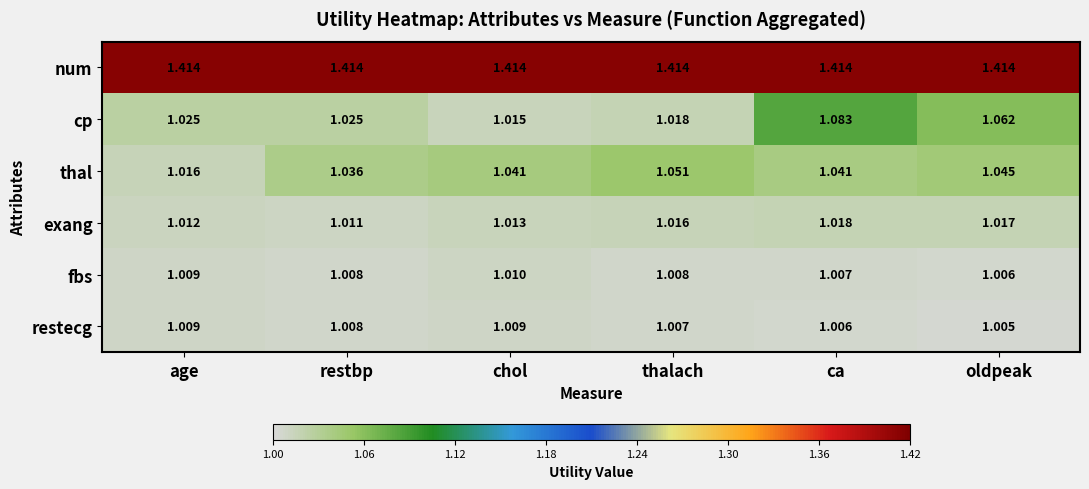

At which label does exang reach its minimum?

restbp